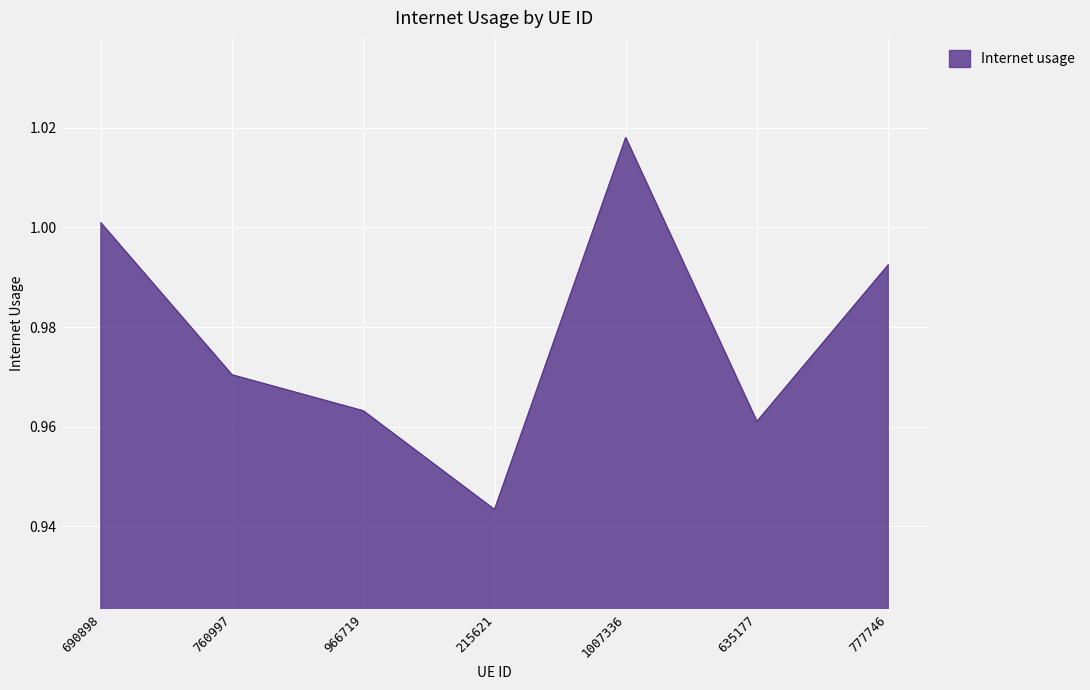

At which label is the value closest to 0?

215621